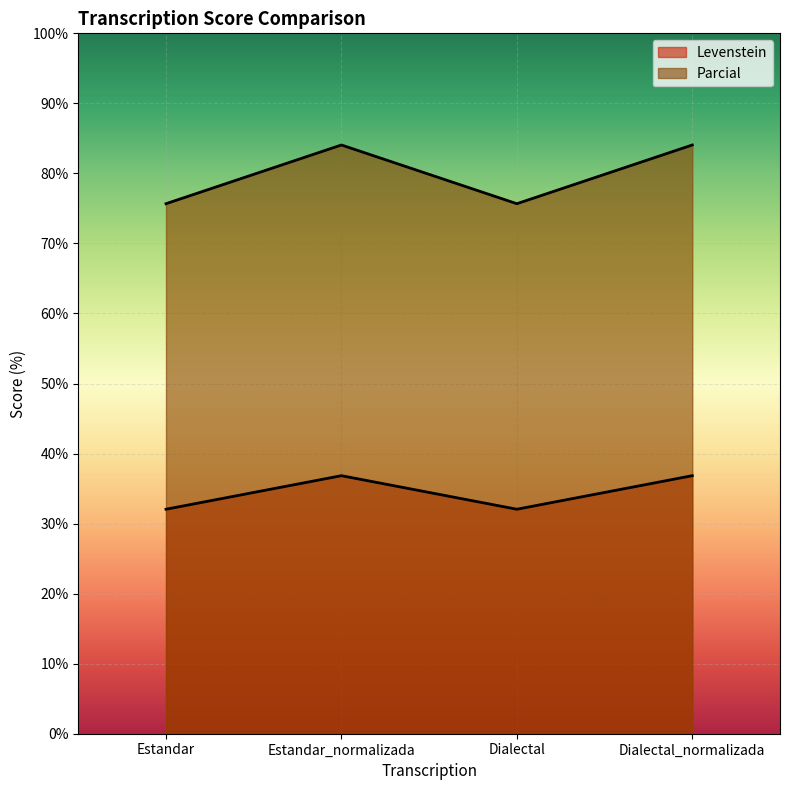

How many interior local peaks does the Levenstein series have?

1